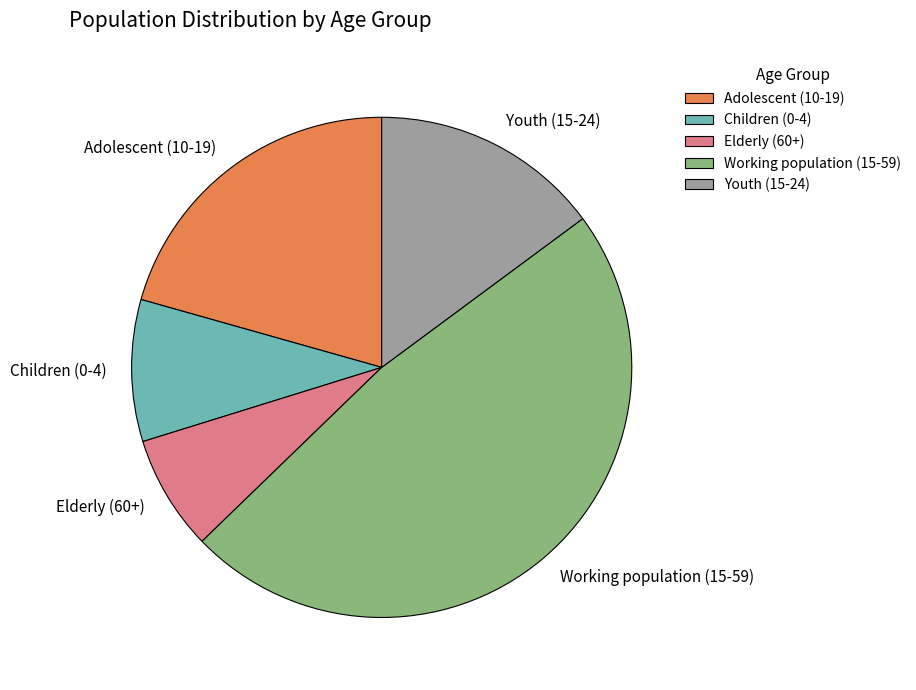

What is the smallest slice in the pie chart?

Elderly (60+)